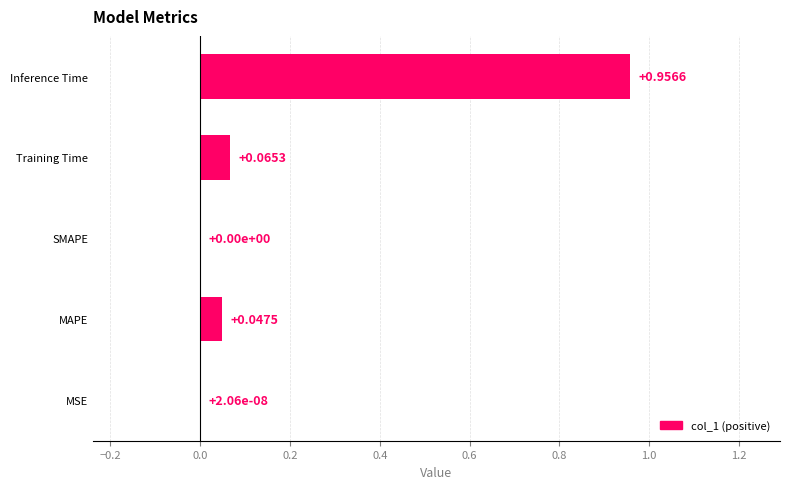

What is the sum of all values?

1.1